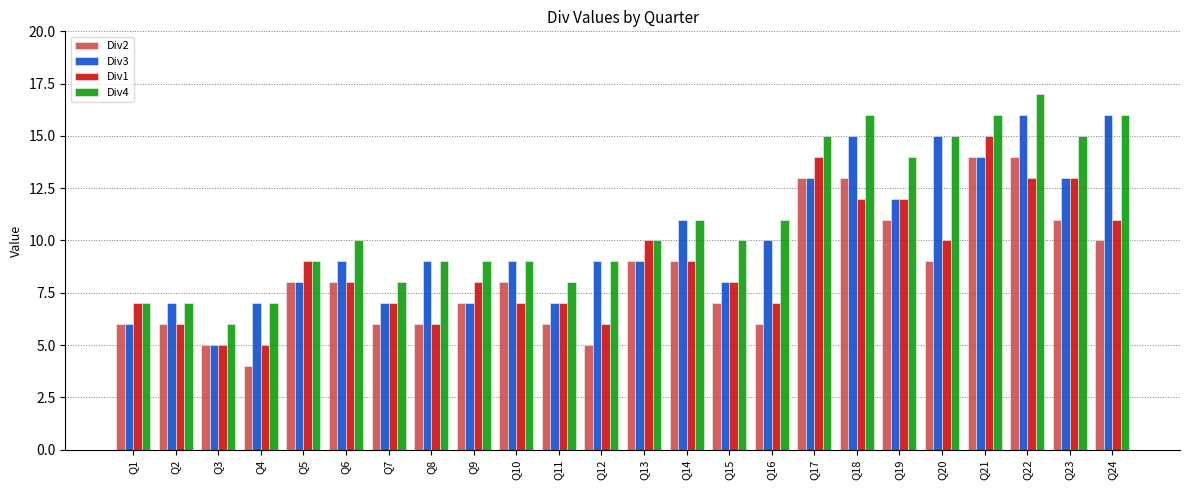

What is the sum of the Div2 values at Q24 and Q19?

21